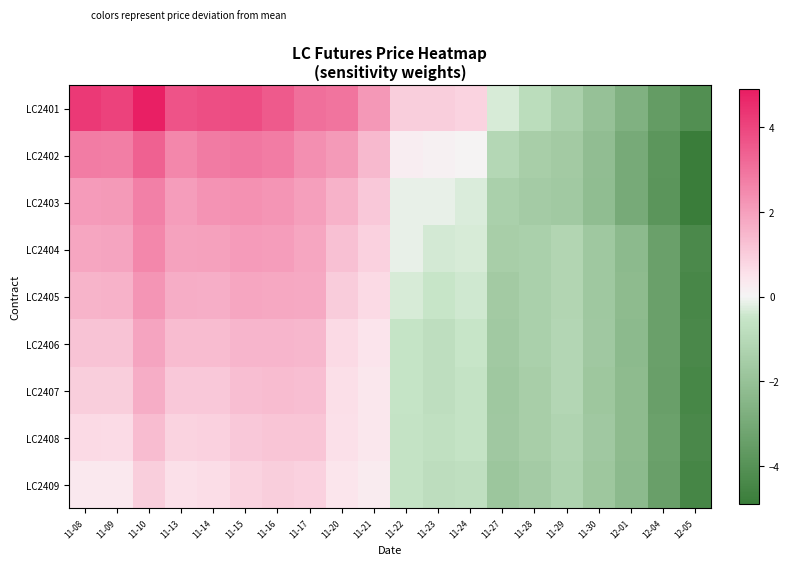

Which series has the widest spread of values?

LC2401